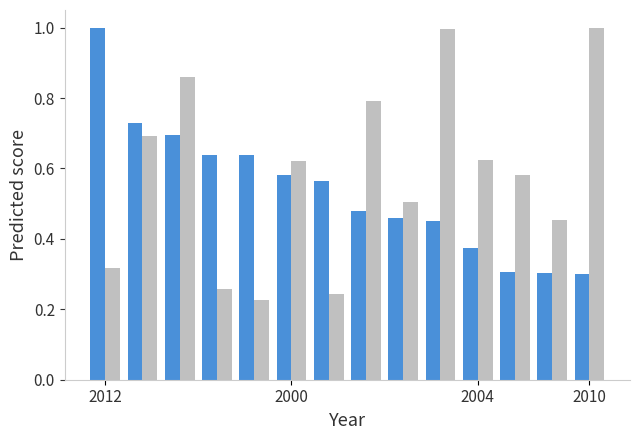

What is the maximum value shown in the chart?

1.0